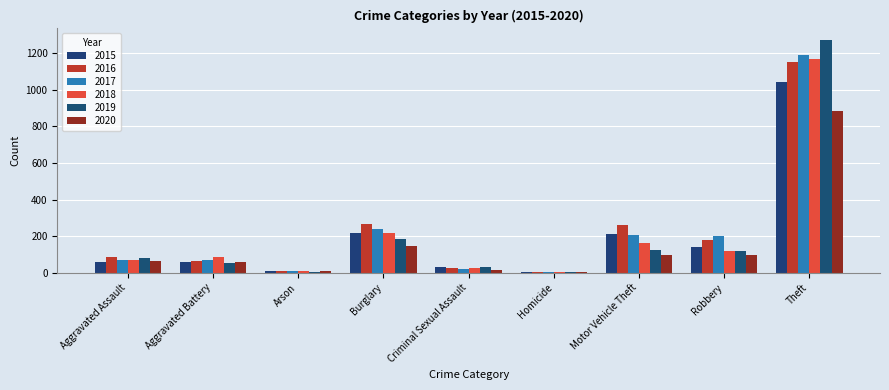

Which series has the largest total across all categories?

2016